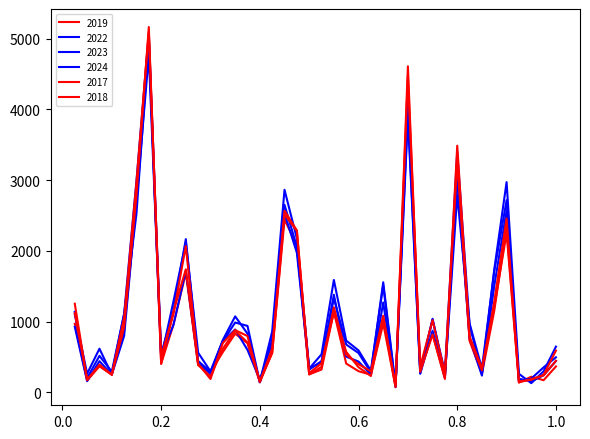

After their last crossing, which series has the higher values: 2024 or 2022?

2024